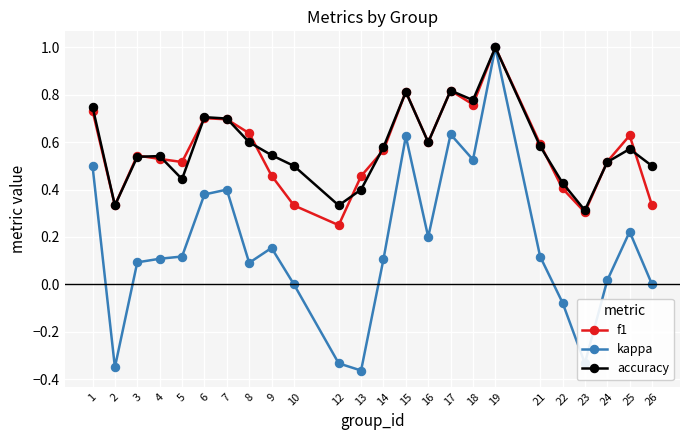

Is the value of accuracy at 26 greater than the value of f1 at 2?

Yes